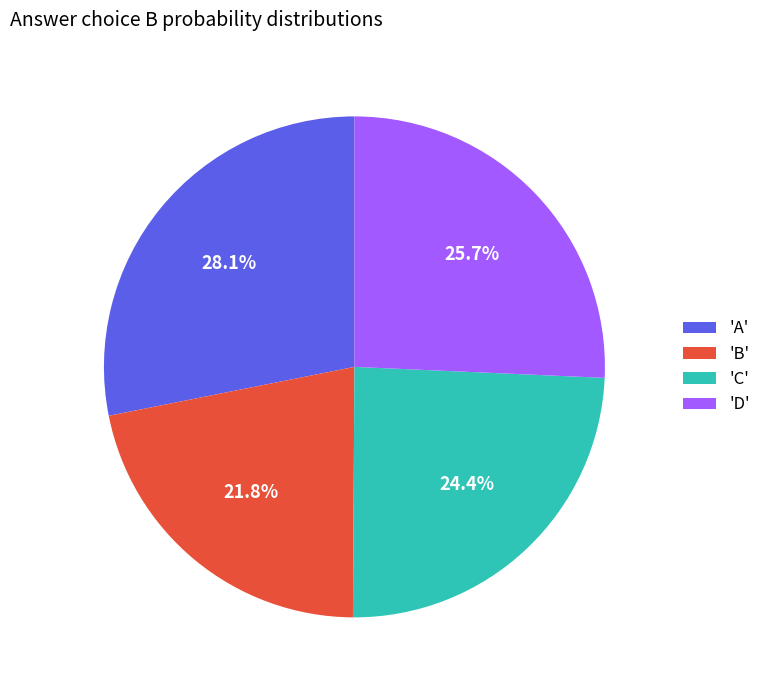

To the nearest percent, what is the average slice percentage?

25%